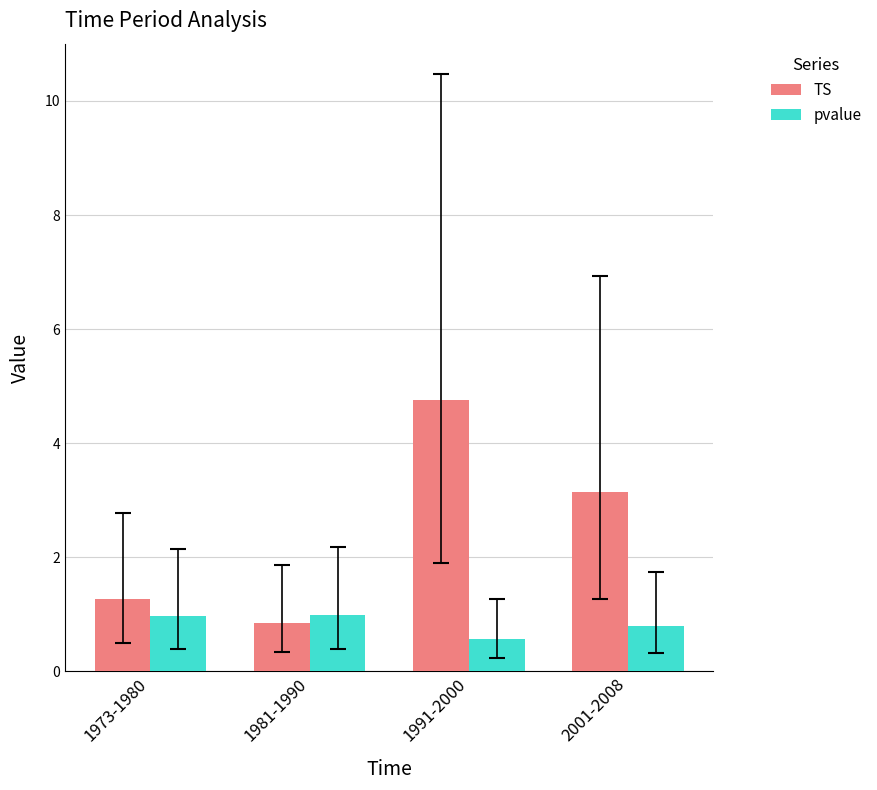

What is the highest value of the pvalue series?

1.0